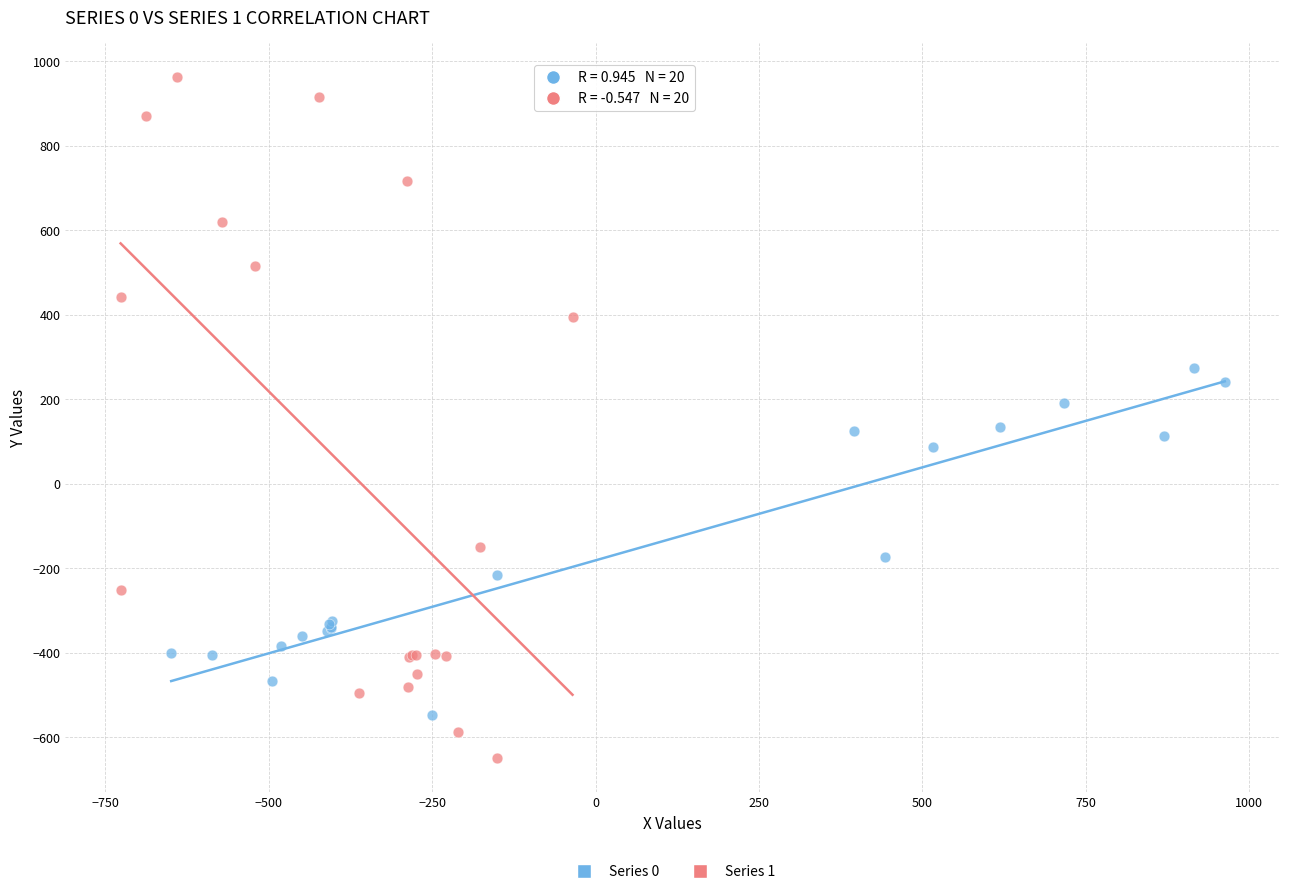

Which series reaches the maximum Y coordinate?

Series 1